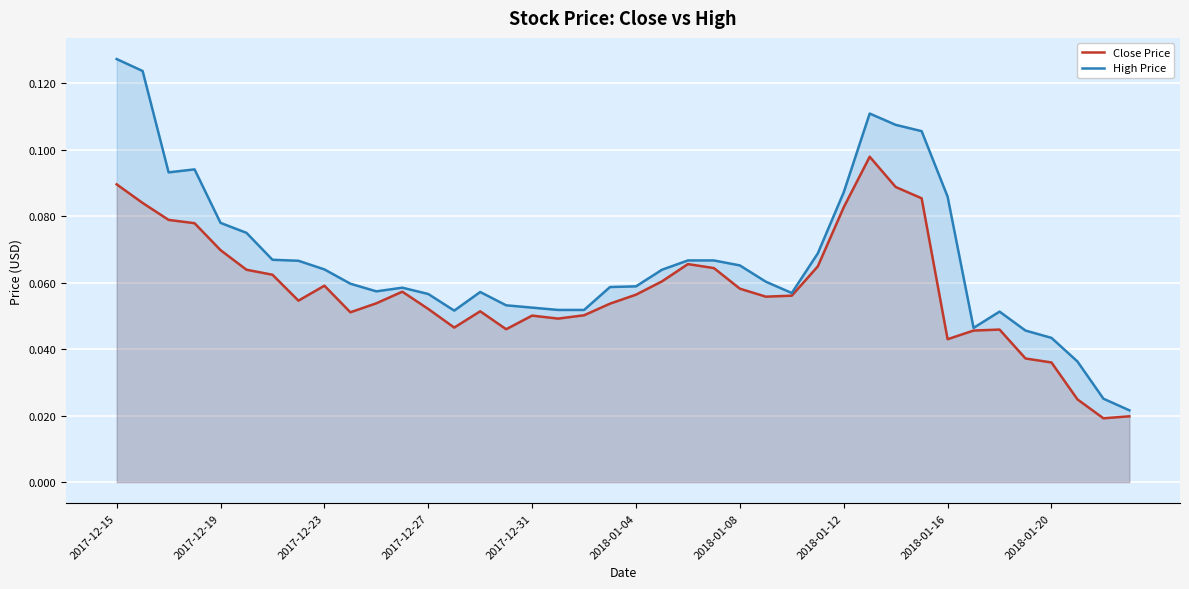

Which series has the widest spread of values?

High Price